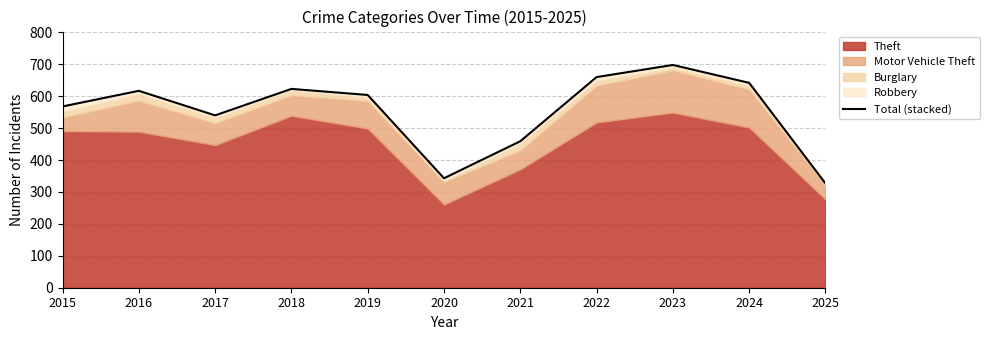

What is the difference between the second highest and second lowest values?

317